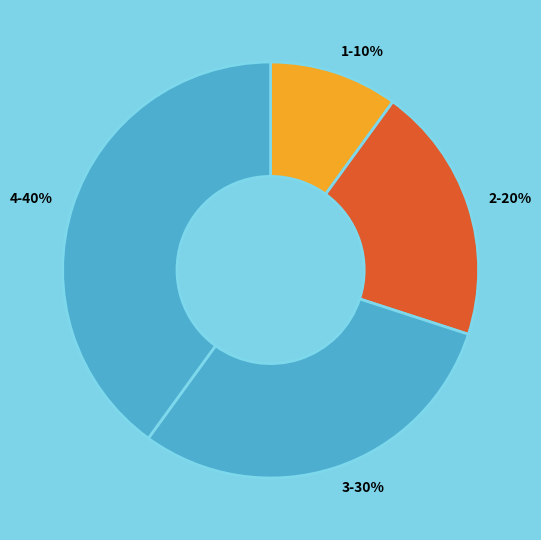

To the nearest percent, what is the average slice percentage?

25%